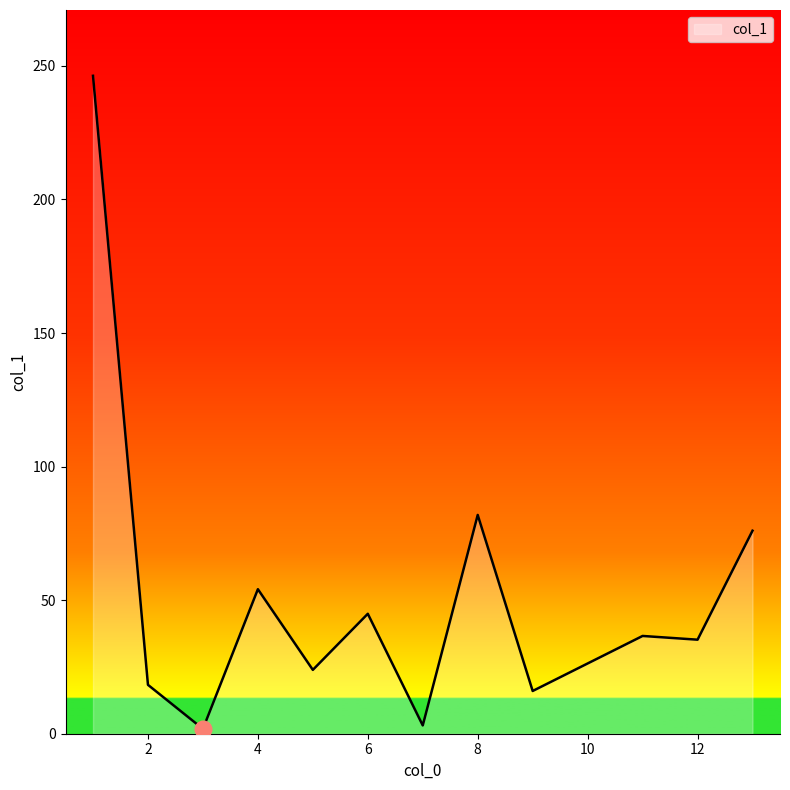

What is the maximum value shown in the chart?

246.3